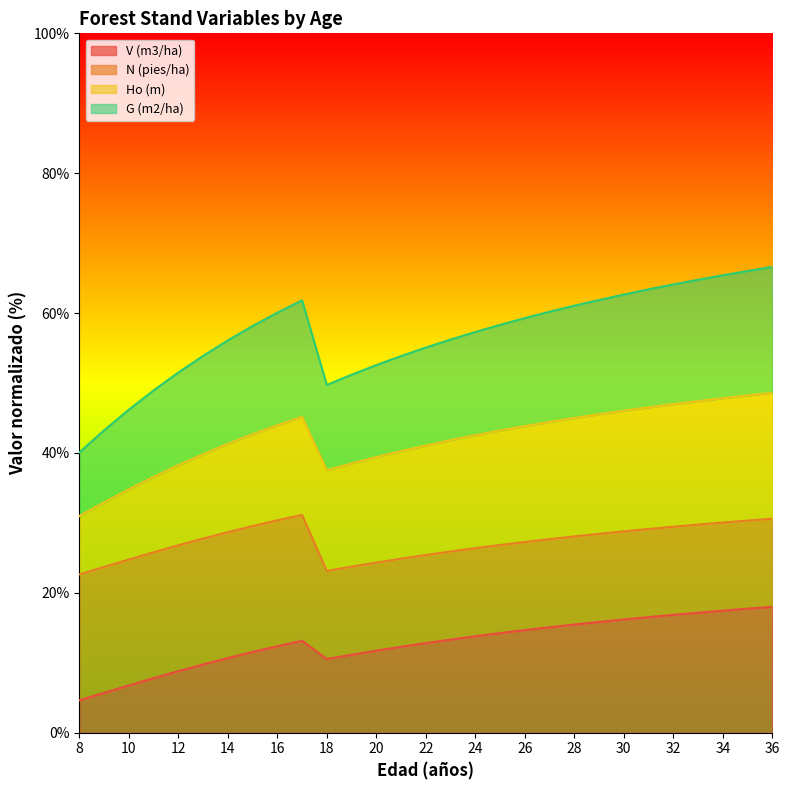

The V (m3/ha) series shows 11.5 at 15. True or false?

True